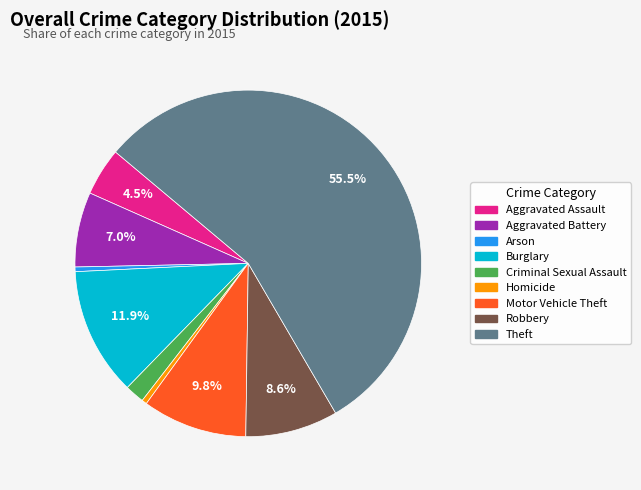

Which has a higher value, Robbery or Burglary?

Burglary